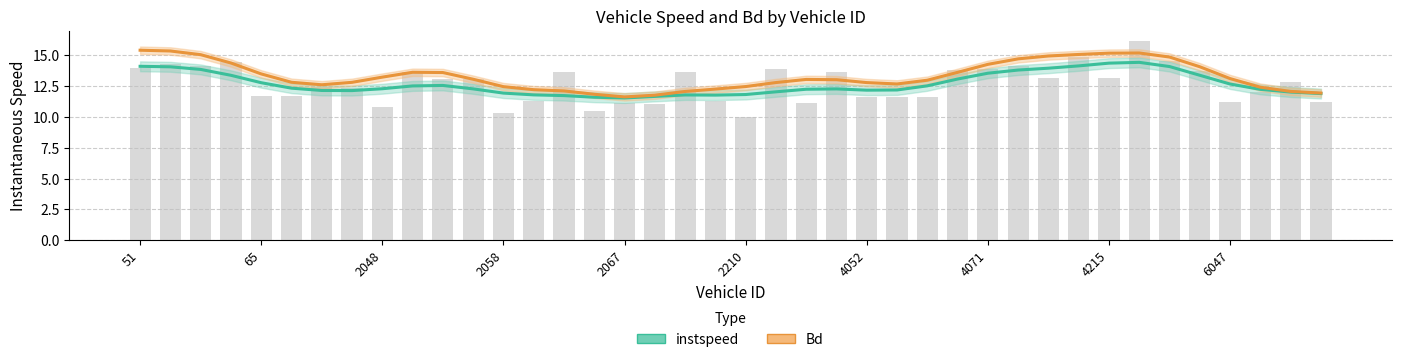

True or false: instspeed (Estimate) has a value of 18.7 at 6047.

False